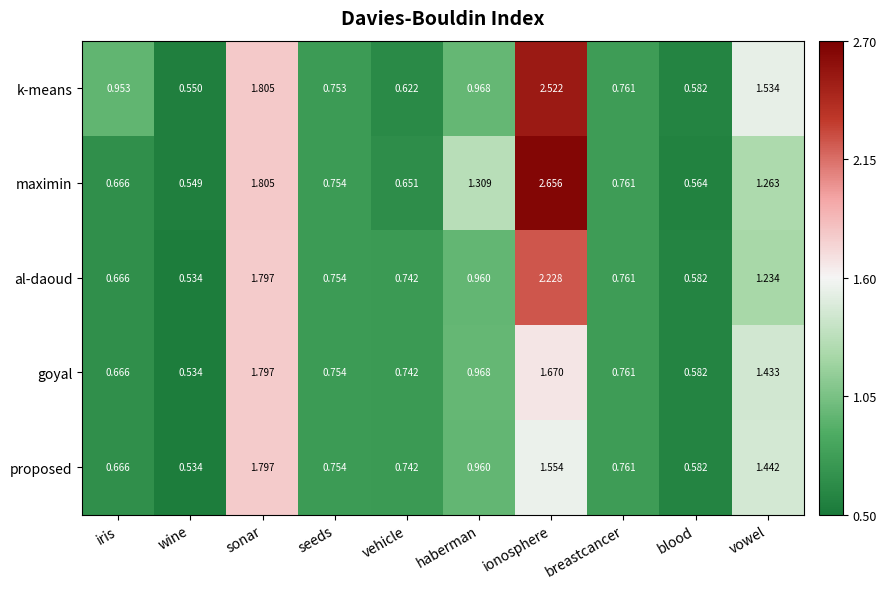

At vowel, list the series in order from smallest to largest.

al-daoud, maximin, goyal, proposed, k-means